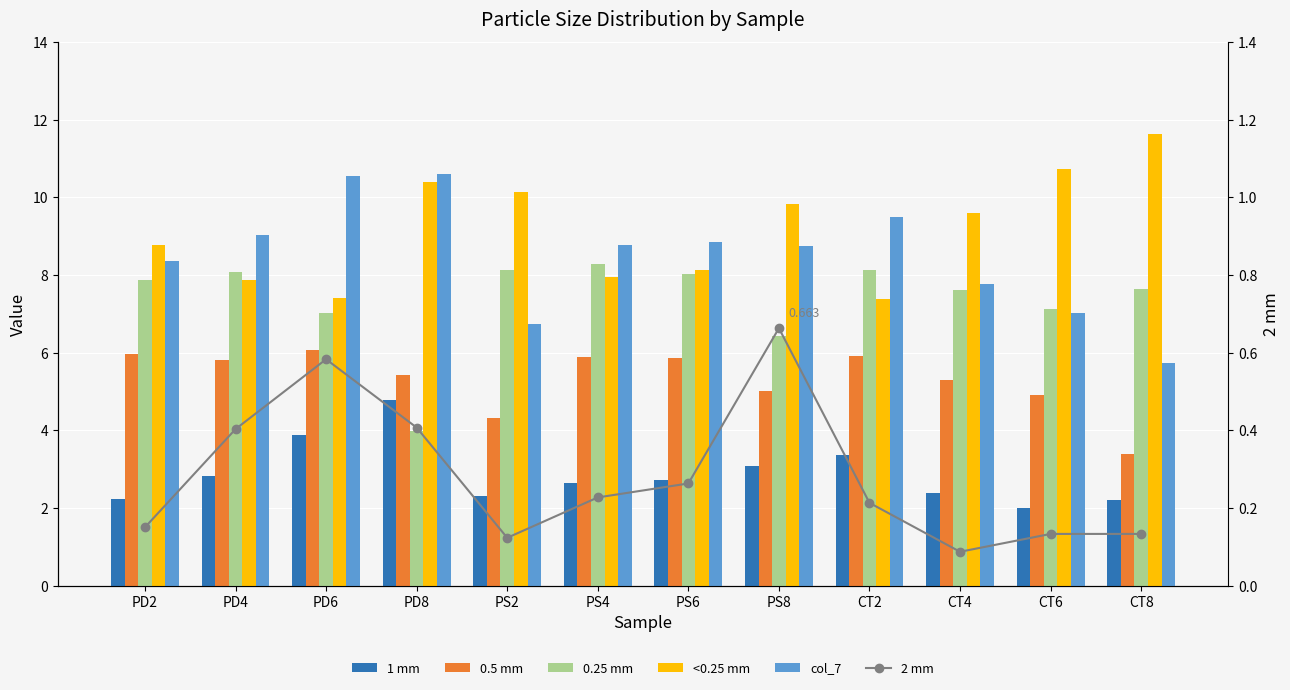

What is the label of the 7th bar from the right?

PS4